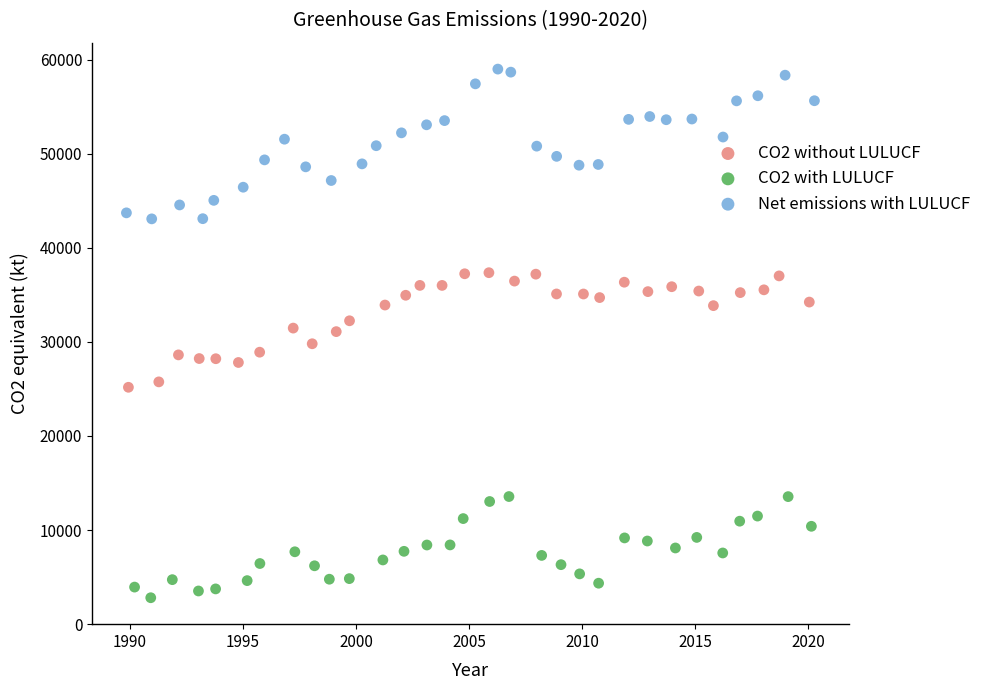

Which series contains the highest Y value?

Net emissions with LULUCF